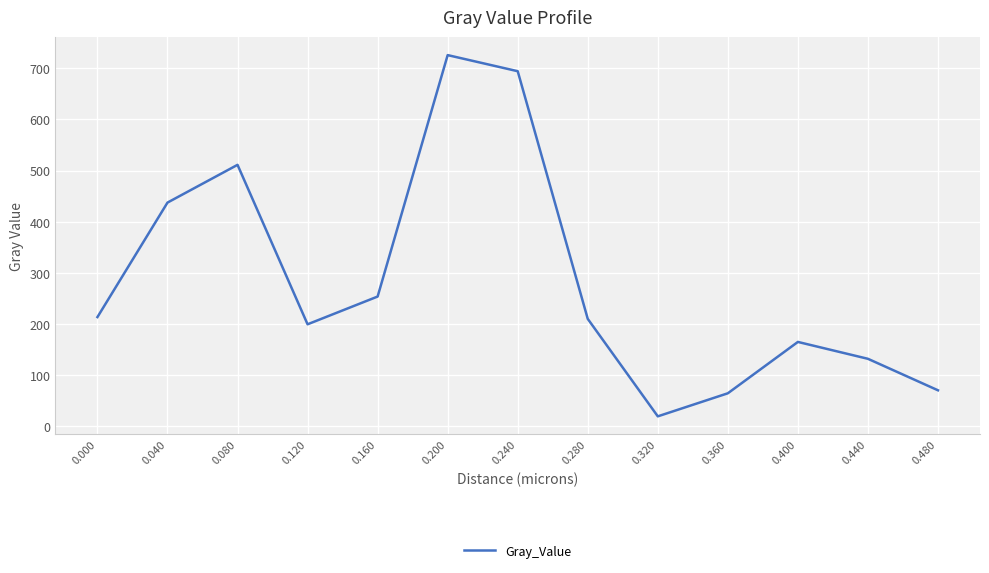

What is the maximum value shown in the chart?

725.8